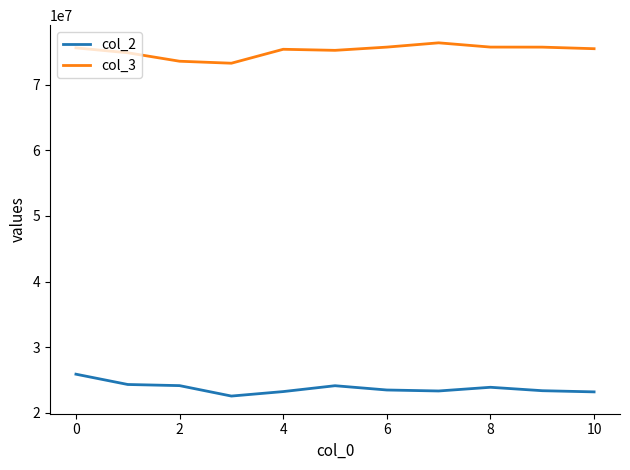

What is the greatest value displayed?

76403916